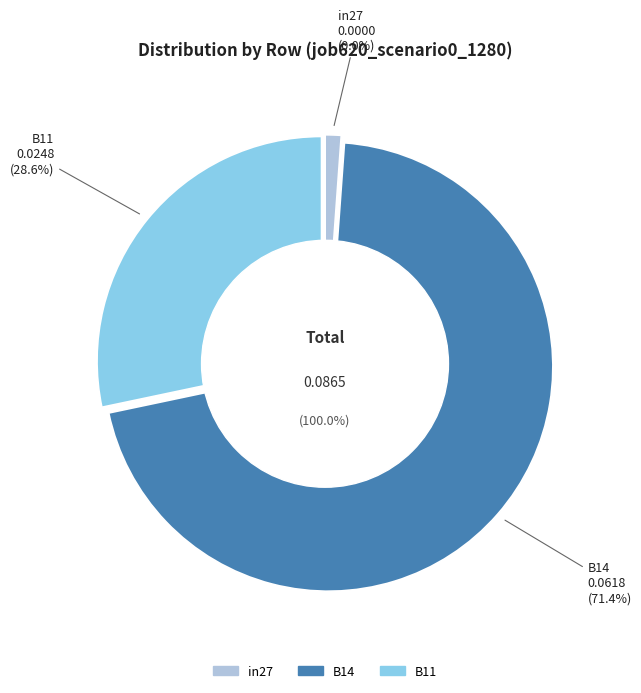

To the nearest percent, what is the difference between the largest and smallest slice percentages?

71%